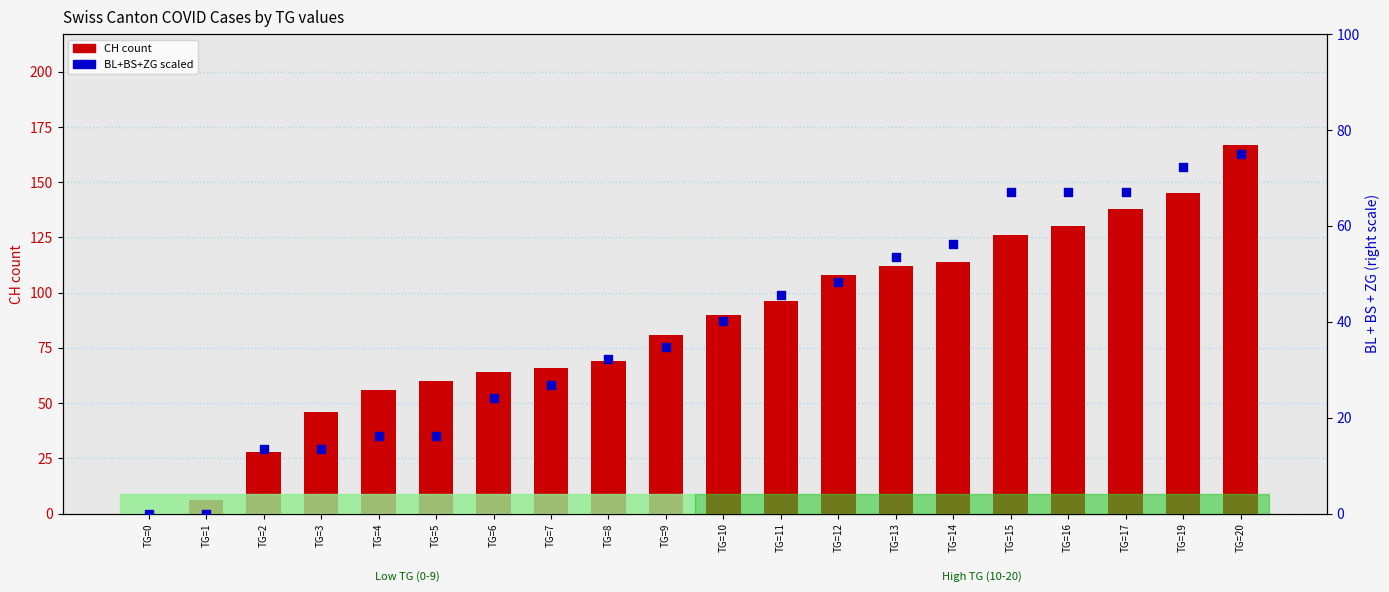

What are all the series names shown in the legend?

CH (count), BL+BS+ZG (scaled)